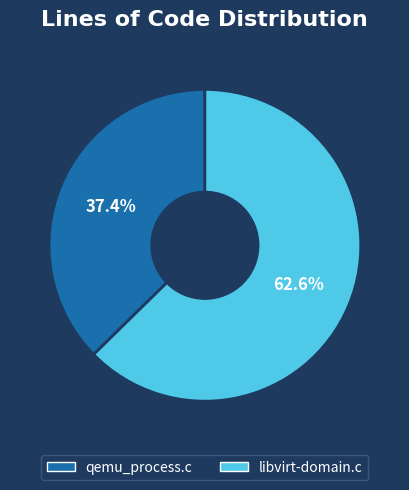

To the nearest percent, what percentage of the pie is libvirt-domain.c?

63%